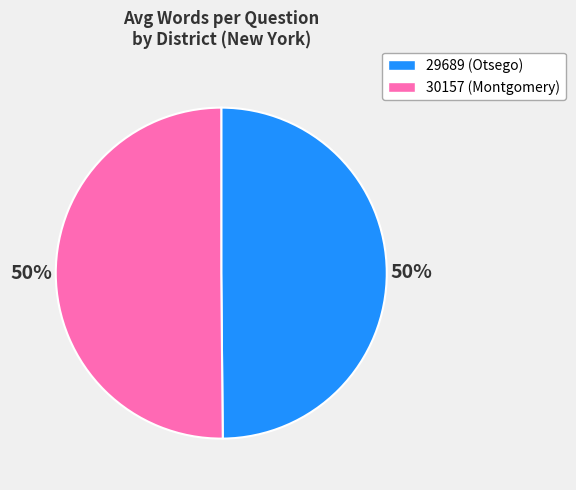

To the nearest percent, what is the combined percentage of 30157 (Montgomery) and 29689 (Otsego)?

100%